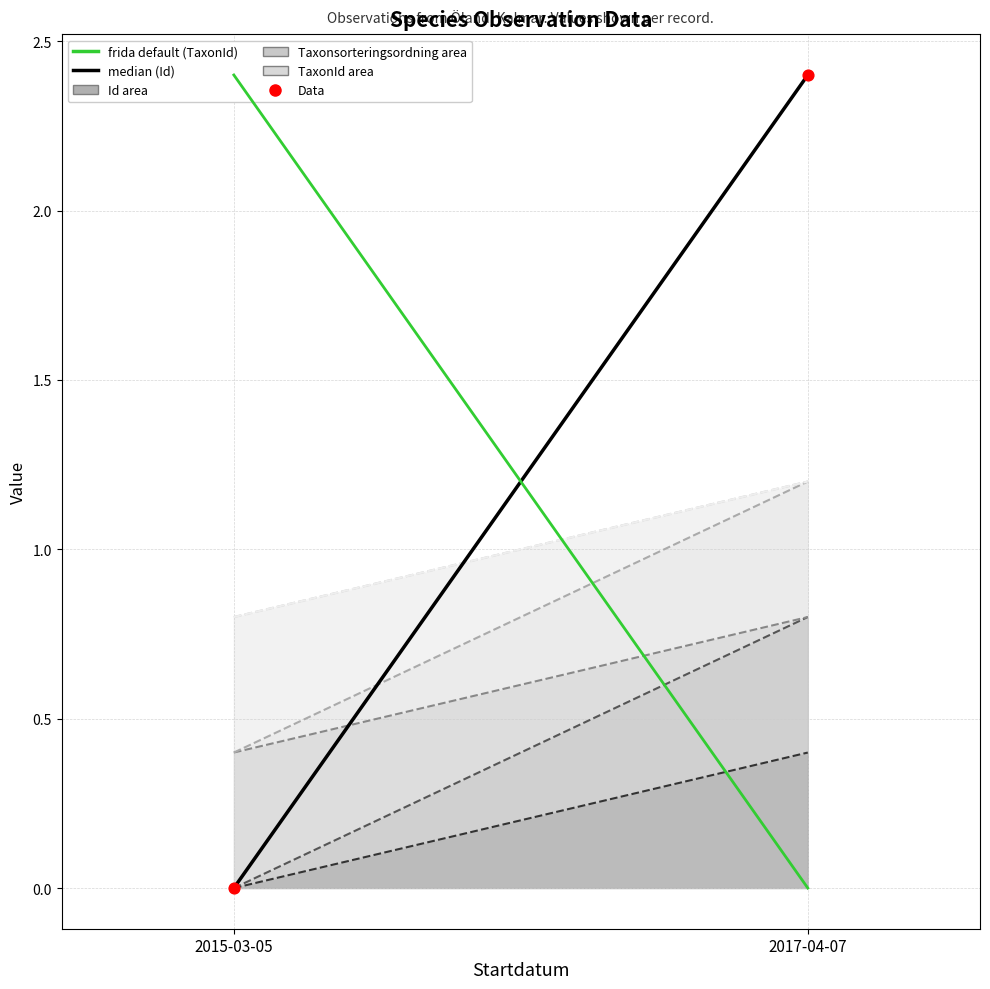

What is the range of Y values (max minus min)?

2.4